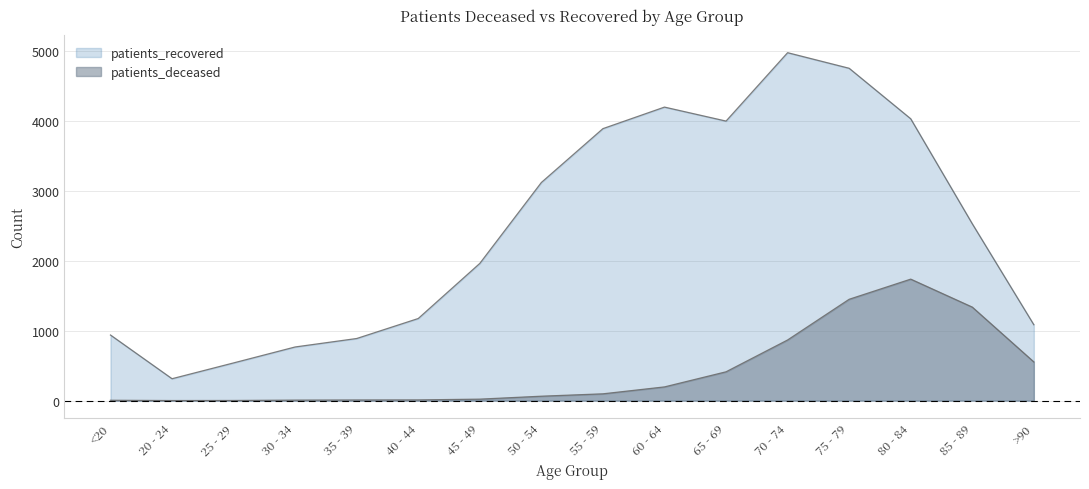

Read the patients_deceased value at 35 - 39, to the nearest 10.

10